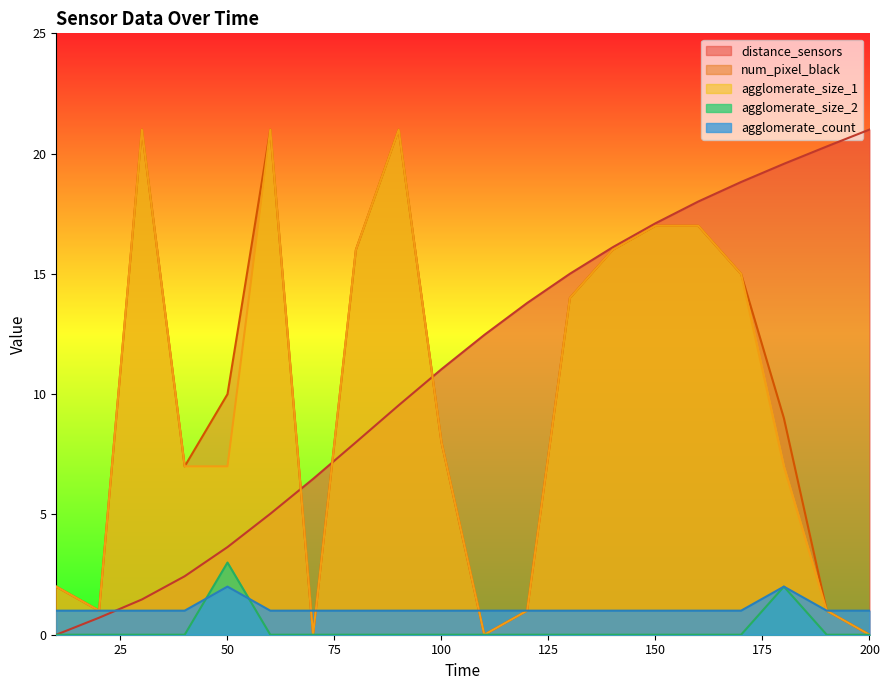

List the labels in order of agglomerate_size_2 value, smallest first.

10, 20, 30, 40, 60, 70, 80, 90, 100, 110, 120, 130, 140, 150, 160, 170, 190, 200, 180, 50